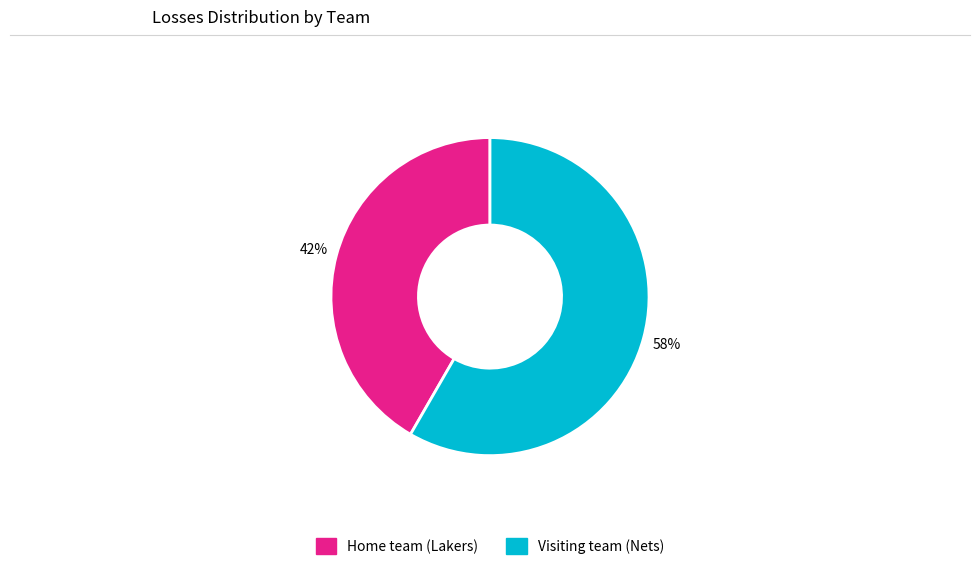

Which has a higher value, Home team (Lakers) or Visiting team (Nets)?

Visiting team (Nets)